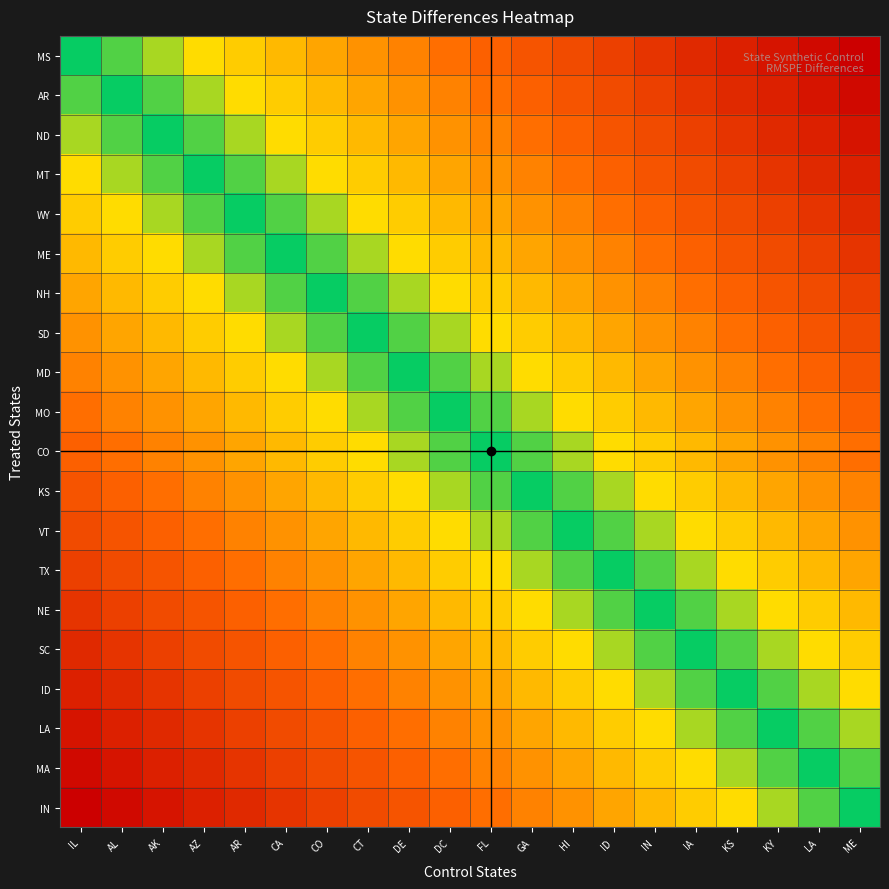

At FL, list the series in order from largest to smallest.

MS, AR, ND, MT, WY, ME, NH, SD, MD, MO, CO, KS, VT, TX, NE, SC, ID, LA, MA, IN